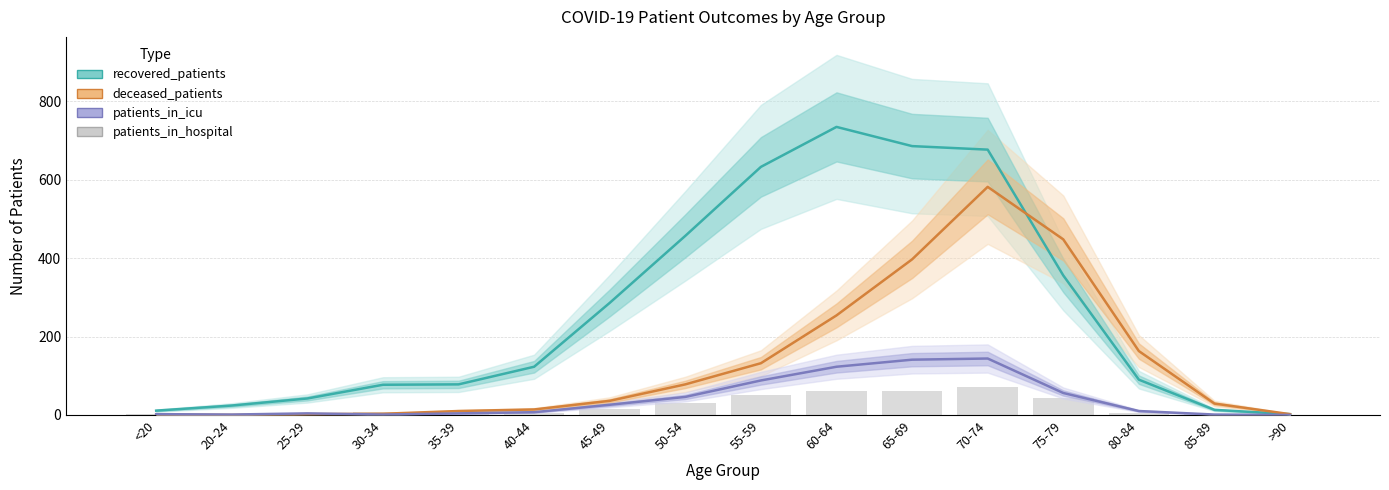

What is the sum of all deceased_patients values?

2151